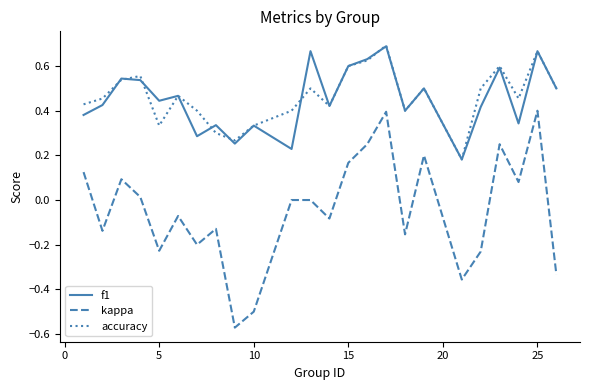

True or false: kappa and f1 cross at least once.

False